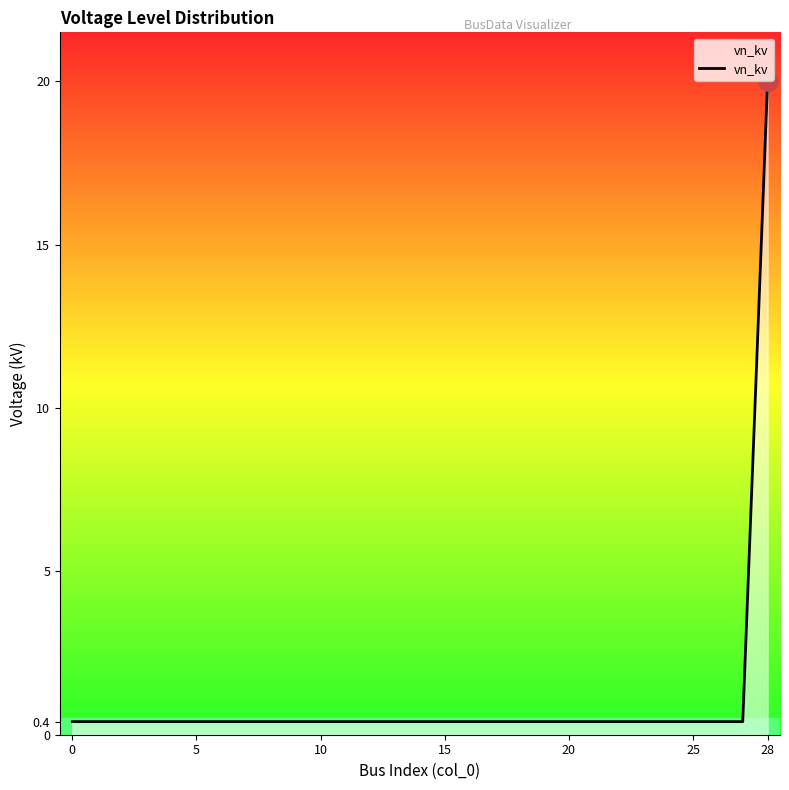

How many lines are shown in the chart?

1